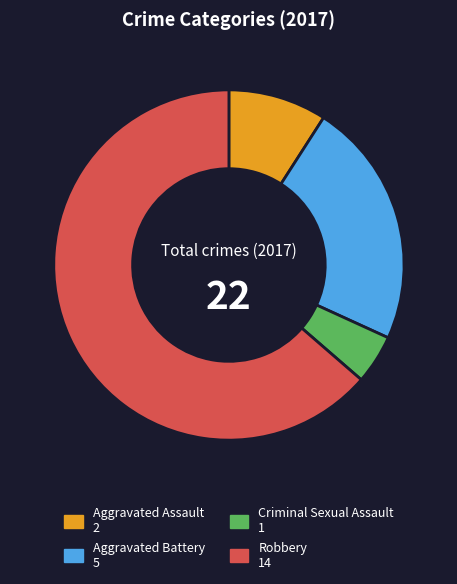

Rank the categories by value from highest to lowest.

Robbery, Aggravated Battery, Aggravated Assault, Criminal Sexual Assault